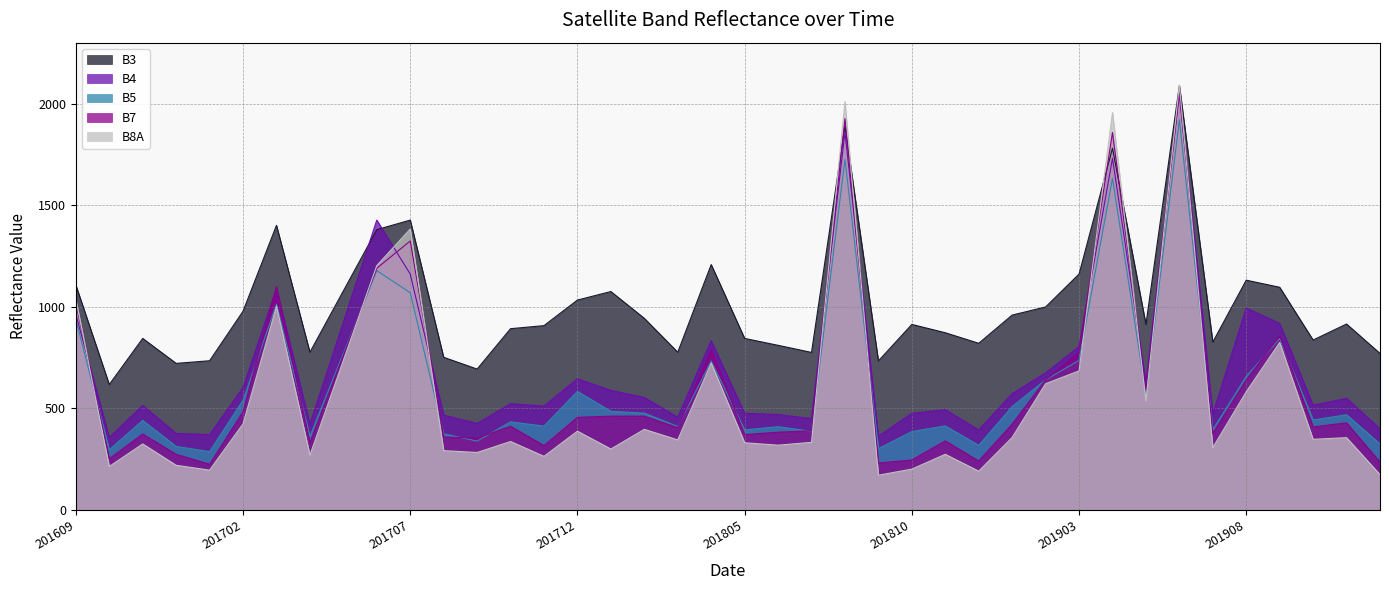

What is the maximum value shown in the chart?

2093